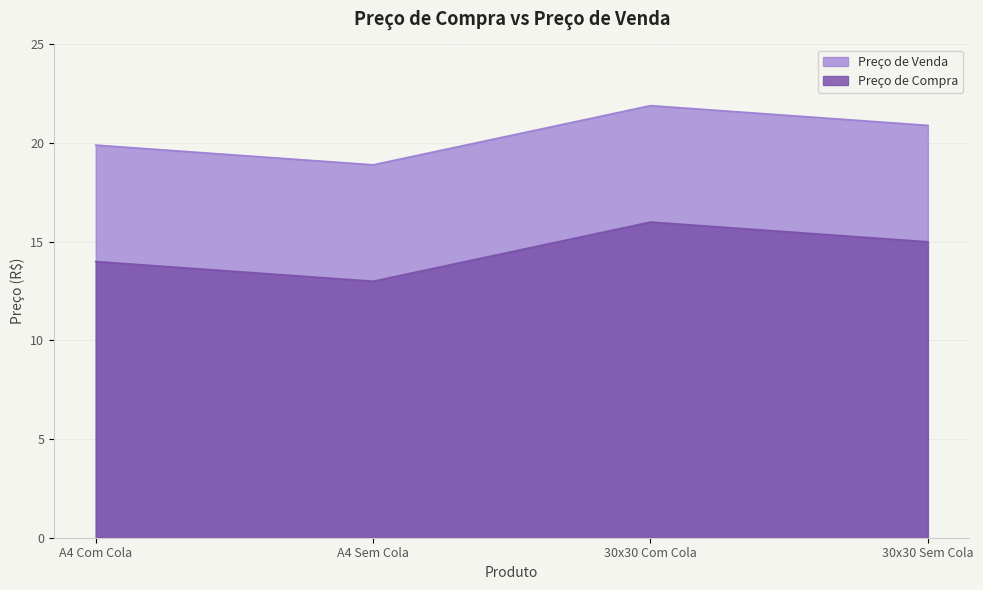

What is the label of the 1st point from the right?

30x30 Sem Cola